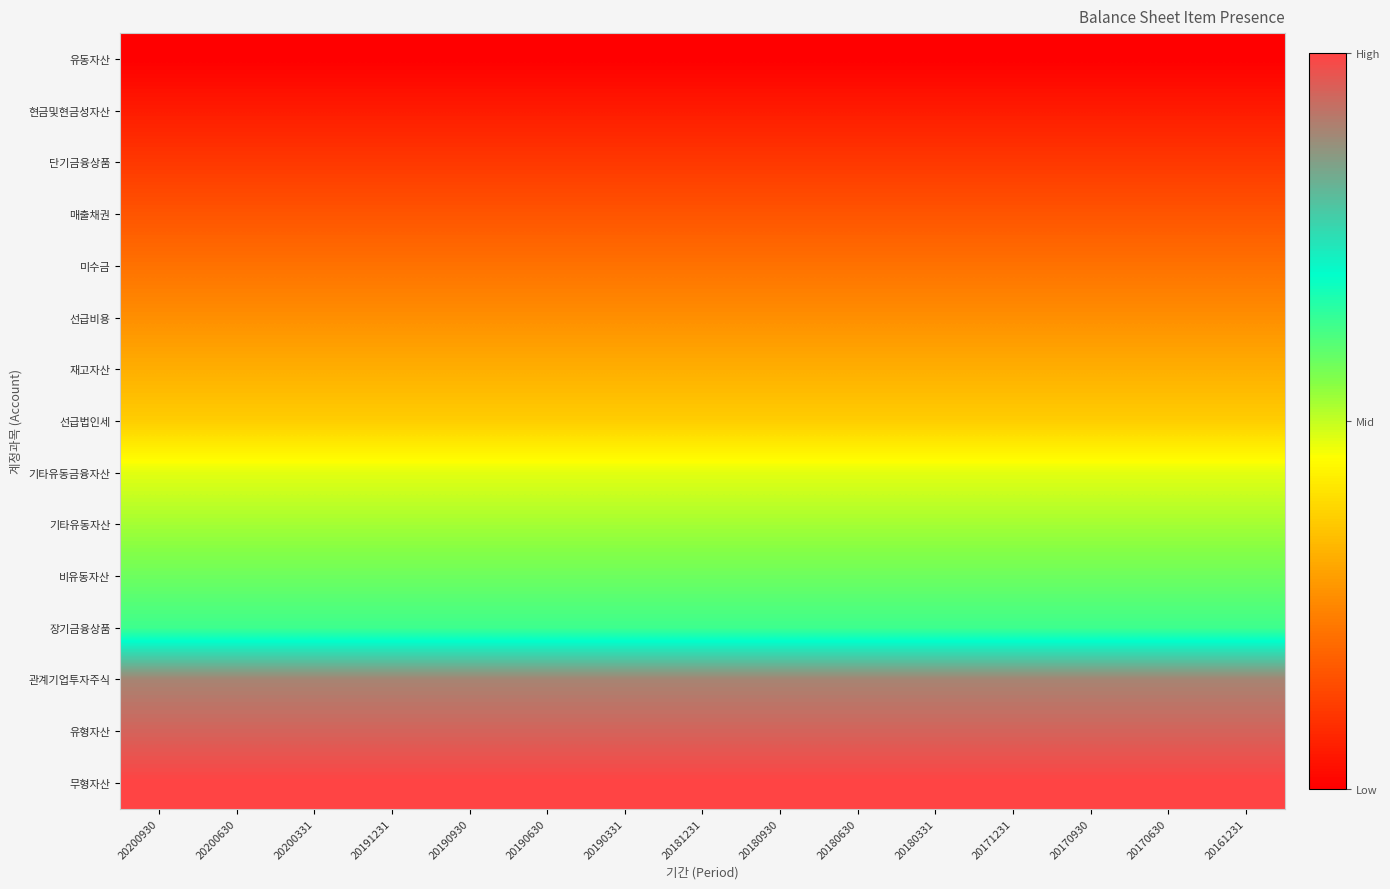

Reading left to right, transcribe all the data shown in this chart.

유동자산: 20200930=0.0	20200630=0.0	20200331=0.0	20191231=0.0	20190930=0.0	20190630=0.0	20190331=0.0	20181231=0.0	20180930=0.0	20180630=0.0	20180331=0.0	20171231=0.0	20170930=0.0	20170630=0.0	20161231=0.0
현금및현금성자산: 20200930=0.1	20200630=0.1	20200331=0.1	20191231=0.1	20190930=0.1	20190630=0.1	20190331=0.1	20181231=0.1	20180930=0.1	20180630=0.1	20180331=0.1	20171231=0.1	20170930=0.1	20170630=0.1	20161231=0.1
단기금융상품: 20200930=0.1	20200630=0.1	20200331=0.1	20191231=0.1	20190930=0.1	20190630=0.1	20190331=0.1	20181231=0.1	20180930=0.1	20180630=0.1	20180331=0.1	20171231=0.1	20170930=0.1	20170630=0.1	20161231=0.1
매출채권: 20200930=0.2	20200630=0.2	20200331=0.2	20191231=0.2	20190930=0.2	20190630=0.2	20190331=0.2	20181231=0.2	20180930=0.2	20180630=0.2	20180331=0.2	20171231=0.2	20170930=0.2	20170630=0.2	20161231=0.2
미수금: 20200930=0.2	20200630=0.2	20200331=0.2	20191231=0.2	20190930=0.2	20190630=0.2	20190331=0.2	20181231=0.2	20180930=0.2	20180630=0.2	20180331=0.2	20171231=0.2	20170930=0.2	20170630=0.2	20161231=0.2
선급비용: 20200930=0.3	20200630=0.3	20200331=0.3	20191231=0.3	20190930=0.3	20190630=0.3	20190331=0.3	20181231=0.3	20180930=0.3	20180630=0.3	20180331=0.3	20171231=0.3	20170930=0.3	20170630=0.3	20161231=0.3
재고자산: 20200930=0.3	20200630=0.3	20200331=0.3	20191231=0.3	20190930=0.3	20190630=0.3	20190331=0.3	20181231=0.3	20180930=0.3	20180630=0.3	20180331=0.3	20171231=0.3	20170930=0.3	20170630=0.3	20161231=0.3
선급법인세: 20200930=0.4	20200630=0.4	20200331=0.4	20191231=0.4	20190930=0.4	20190630=0.4	20190331=0.4	20181231=0.4	20180930=0.4	20180630=0.4	20180331=0.4	20171231=0.4	20170930=0.4	20170630=0.4	20161231=0.4
기타유동금융자산: 20200930=0.5	20200630=0.5	20200331=0.5	20191231=0.5	20190930=0.5	20190630=0.5	20190331=0.5	20181231=0.5	20180930=0.5	20180630=0.5	20180331=0.5	20171231=0.5	20170930=0.5	20170630=0.5	20161231=0.5
기타유동자산: 20200930=0.5	20200630=0.5	20200331=0.5	20191231=0.5	20190930=0.5	20190630=0.5	20190331=0.5	20181231=0.5	20180930=0.5	20180630=0.5	20180331=0.5	20171231=0.5	20170930=0.5	20170630=0.5	20161231=0.5
비유동자산: 20200930=0.6	20200630=0.6	20200331=0.6	20191231=0.6	20190930=0.6	20190630=0.6	20190331=0.6	20181231=0.6	20180930=0.6	20180630=0.6	20180331=0.6	20171231=0.6	20170930=0.6	20170630=0.6	20161231=0.6
장기금융상품: 20200930=0.6	20200630=0.6	20200331=0.6	20191231=0.6	20190930=0.6	20190630=0.6	20190331=0.6	20181231=0.6	20180930=0.6	20180630=0.6	20180331=0.6	20171231=0.6	20170930=0.6	20170630=0.6	20161231=0.6
관계기업투자주식: 20200930=0.9	20200630=0.9	20200331=0.9	20191231=0.9	20190930=0.9	20190630=0.9	20190331=0.9	20181231=0.9	20180930=0.9	20180630=0.9	20180331=0.9	20171231=0.9	20170930=0.9	20170630=0.9	20161231=0.9
유형자산: 20200930=0.9	20200630=0.9	20200331=0.9	20191231=0.9	20190930=0.9	20190630=0.9	20190331=0.9	20181231=0.9	20180930=0.9	20180630=0.9	20180331=0.9	20171231=0.9	20170930=0.9	20170630=0.9	20161231=0.9
무형자산: 20200930=1.0	20200630=1.0	20200331=1.0	20191231=1.0	20190930=1.0	20190630=1.0	20190331=1.0	20181231=1.0	20180930=1.0	20180630=1.0	20180331=1.0	20171231=1.0	20170930=1.0	20170630=1.0	20161231=1.0